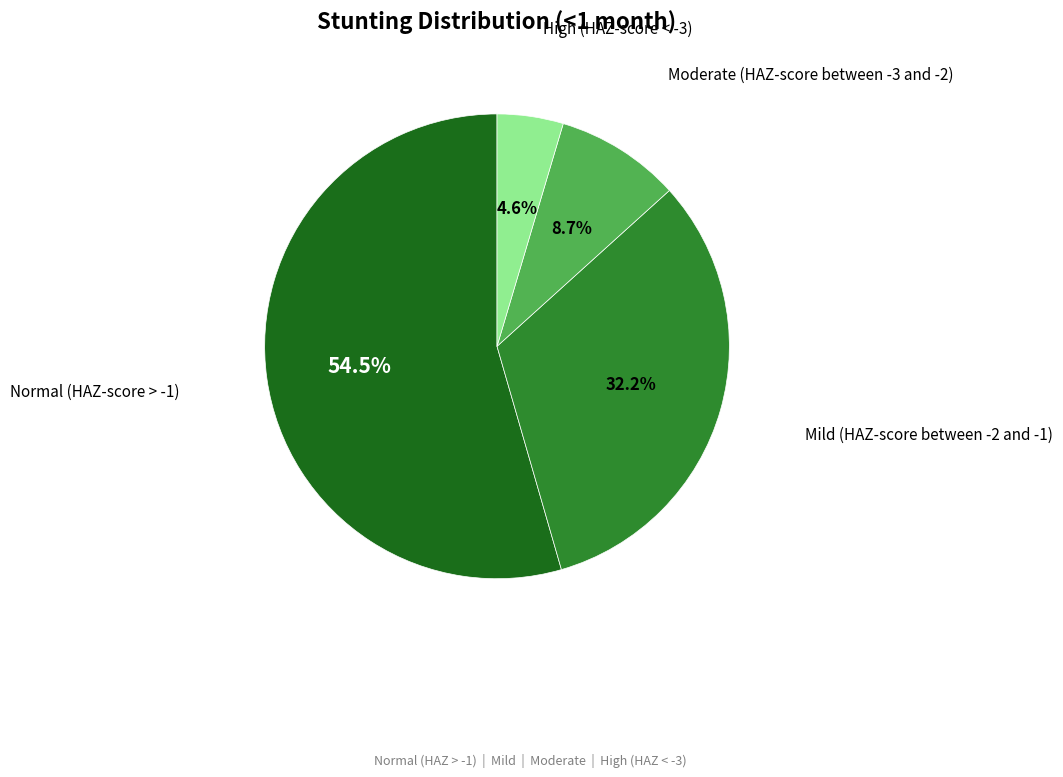

Is there any slice that represents more than half of the pie?

Yes